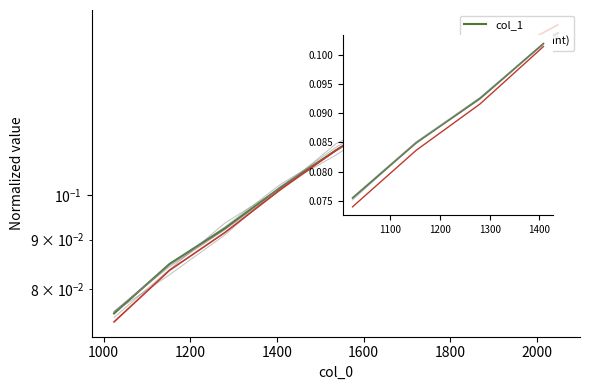

True or false: col_1 (variant) and col_1 cross at least once.

False